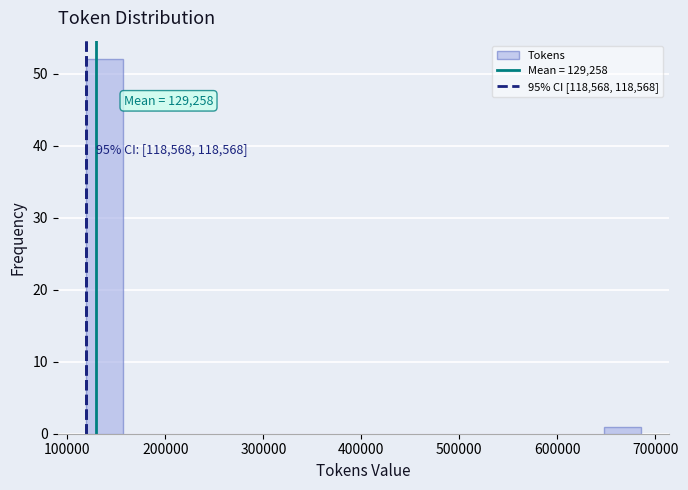

Read against the x-axis, roughly where is the centre of the tallest bar?

140000